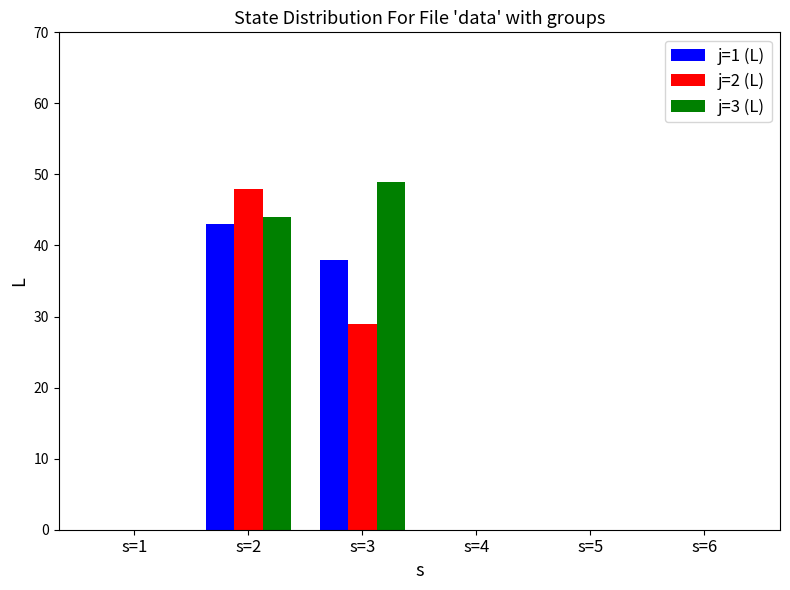

At which category is the sum across all series the highest?

s=2